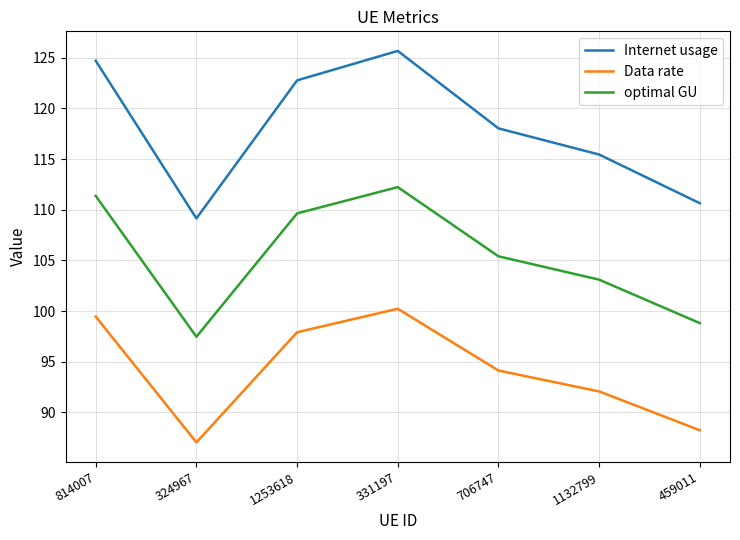

In optimal GU, how many points are lower than both neighbors (excluding endpoints)?

1